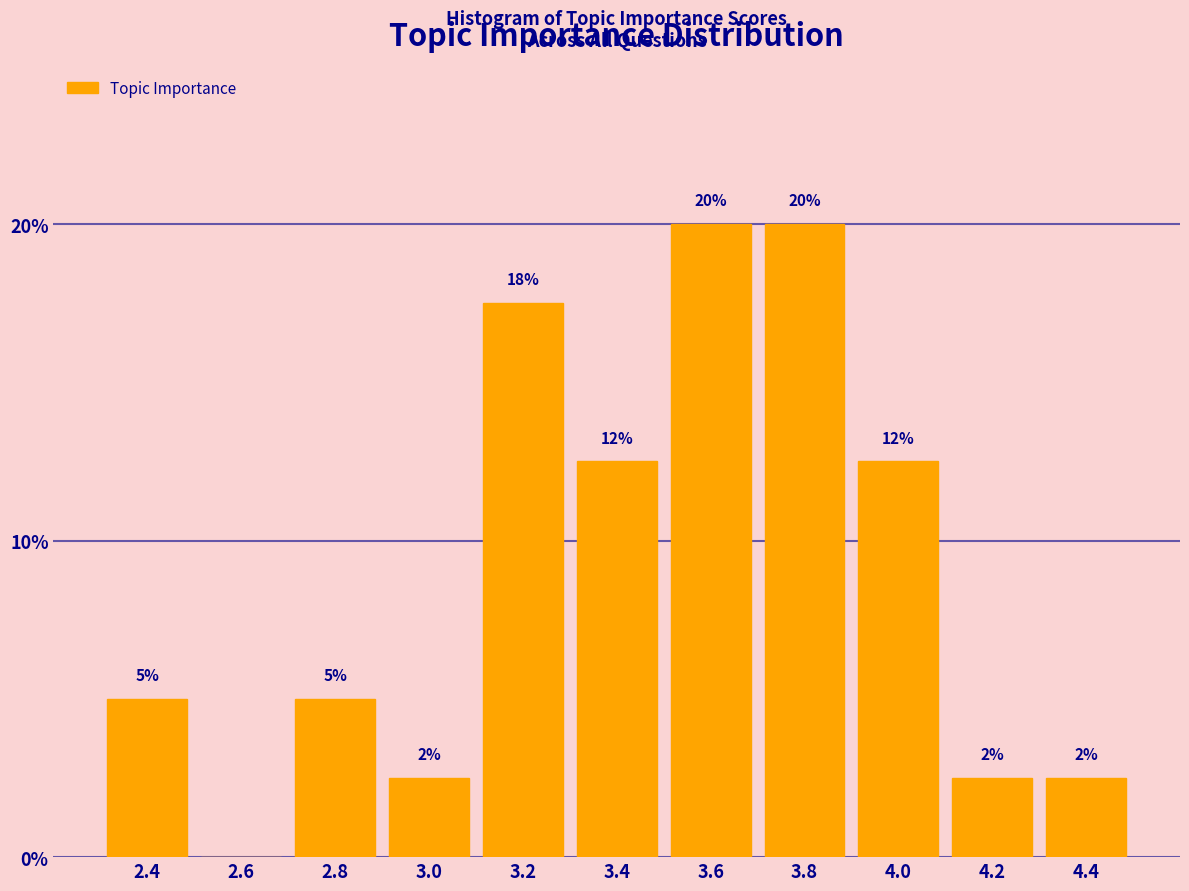

Are the bars horizontal?

No